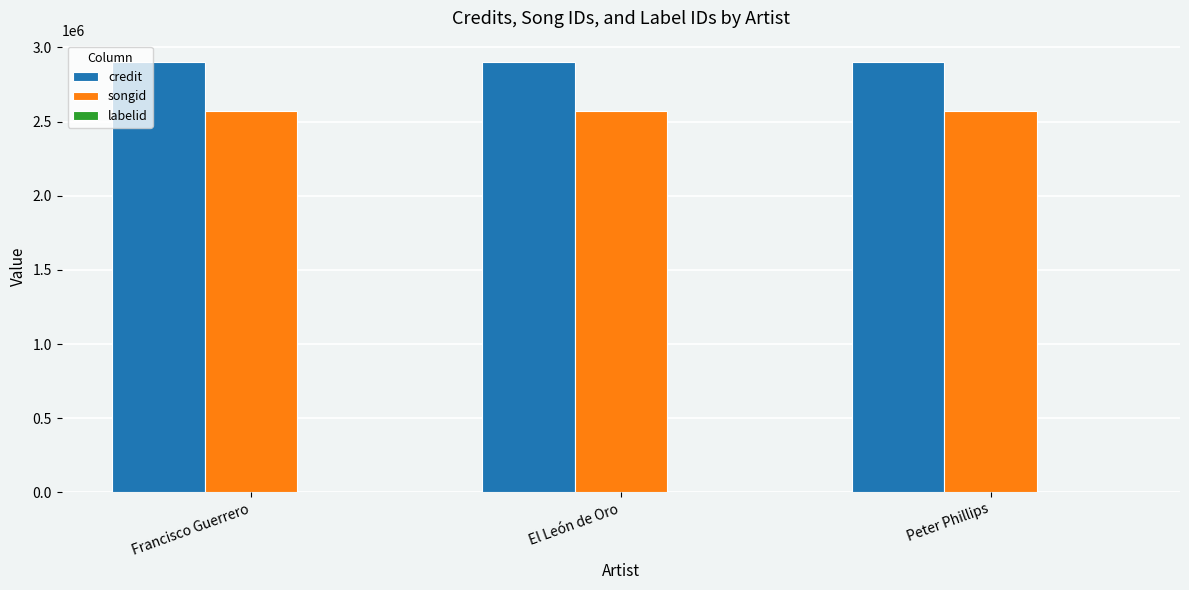

Which series has the largest total across all categories?

credit